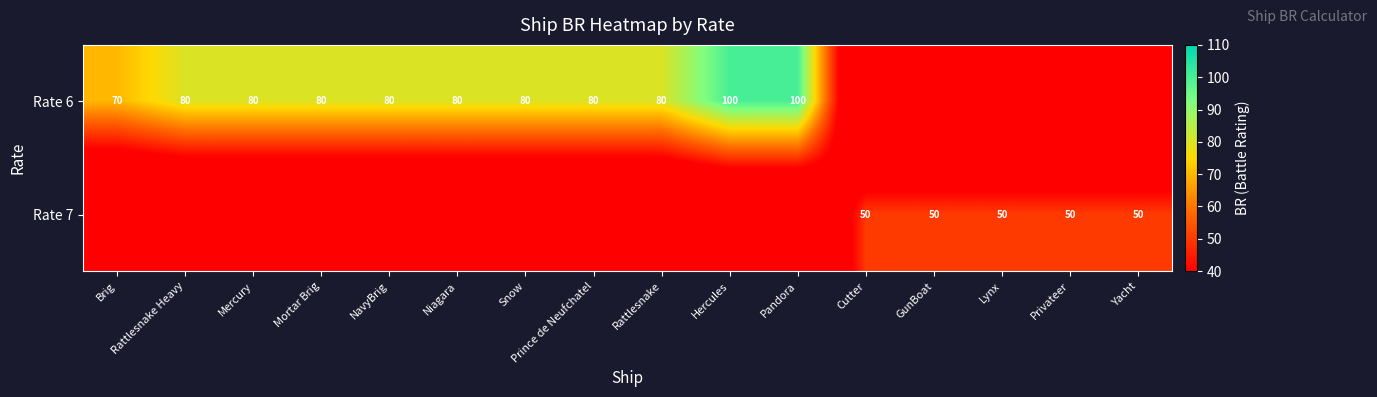

Reading right to left, transcribe all the data shown in this chart.

row_0: 0	0	0	0	0	100	100	80	80	80	80	80	80	80	80	70
row_1: 50	50	50	50	50	0	0	0	0	0	0	0	0	0	0	0